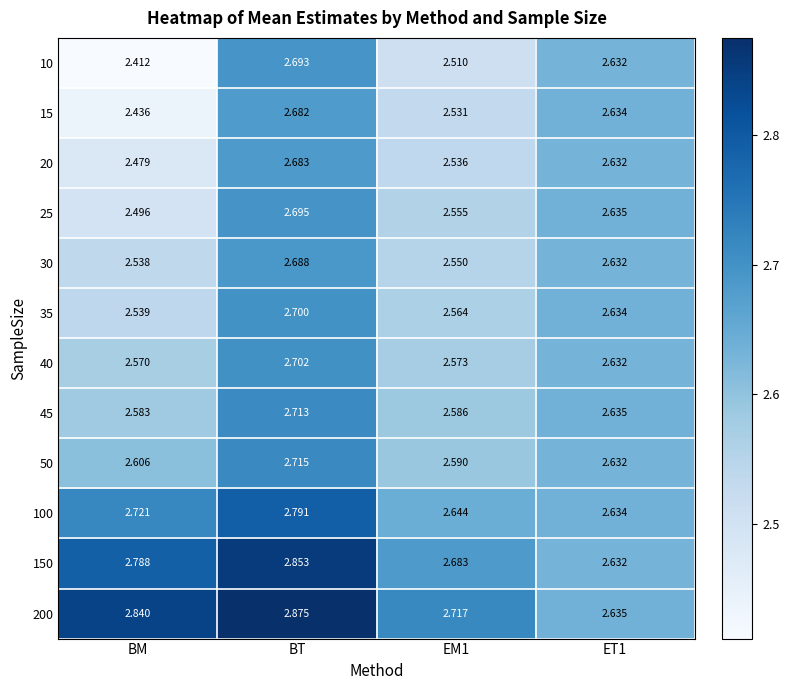

At which category is the sum across all series the highest?

BT